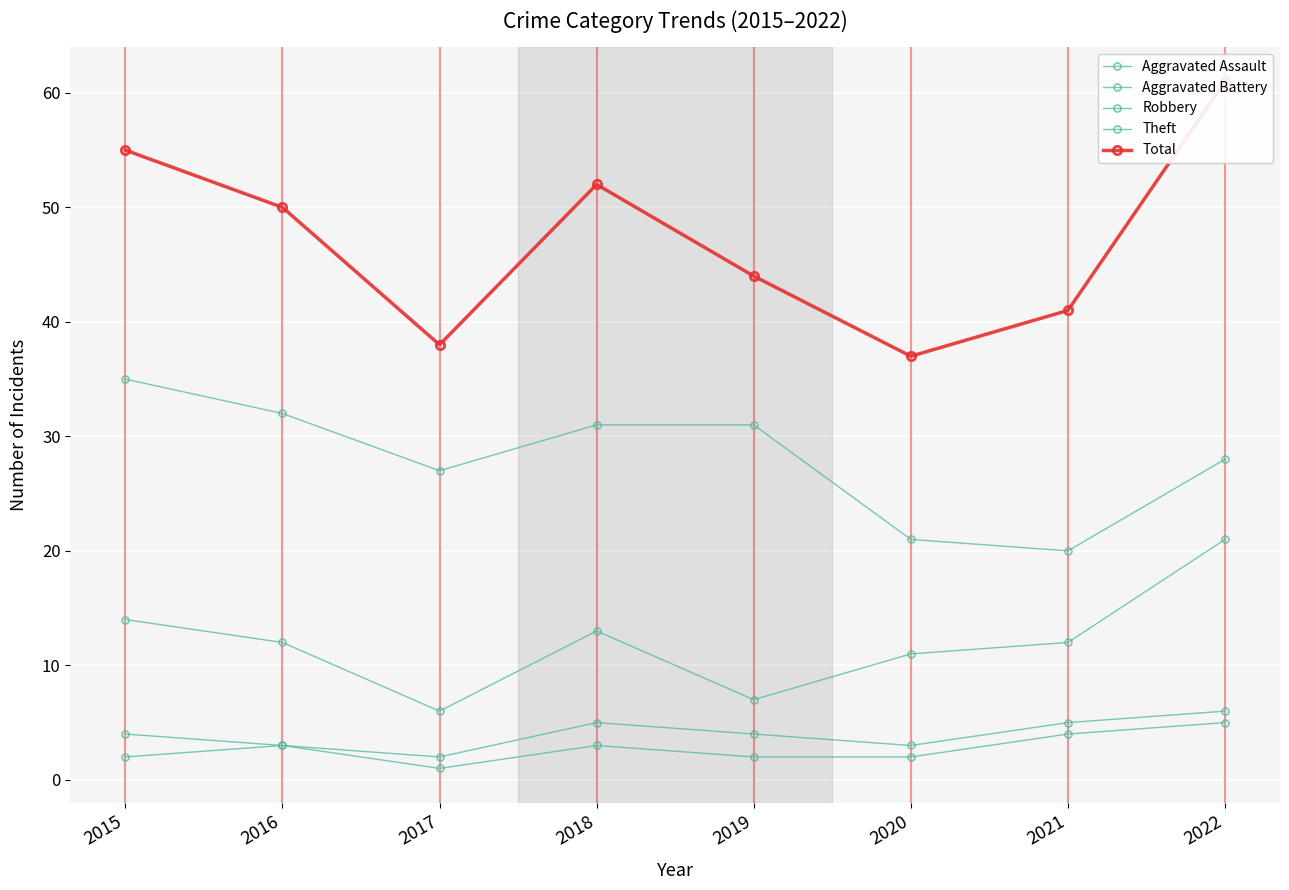

How many interior local valleys does the Aggravated Assault series have?

1